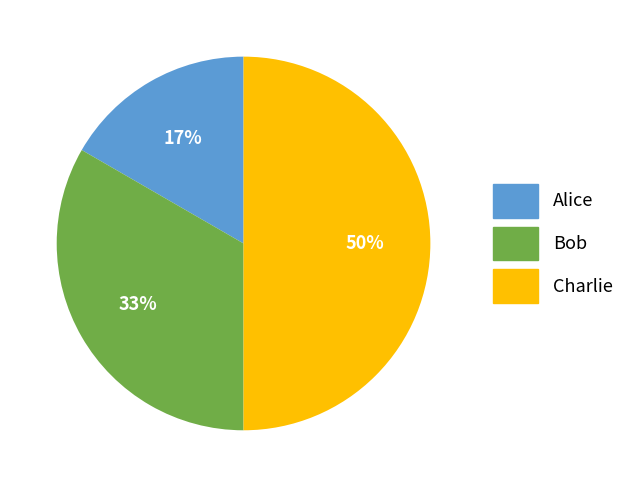

Rank the categories by value from highest to lowest.

Charlie, Bob, Alice